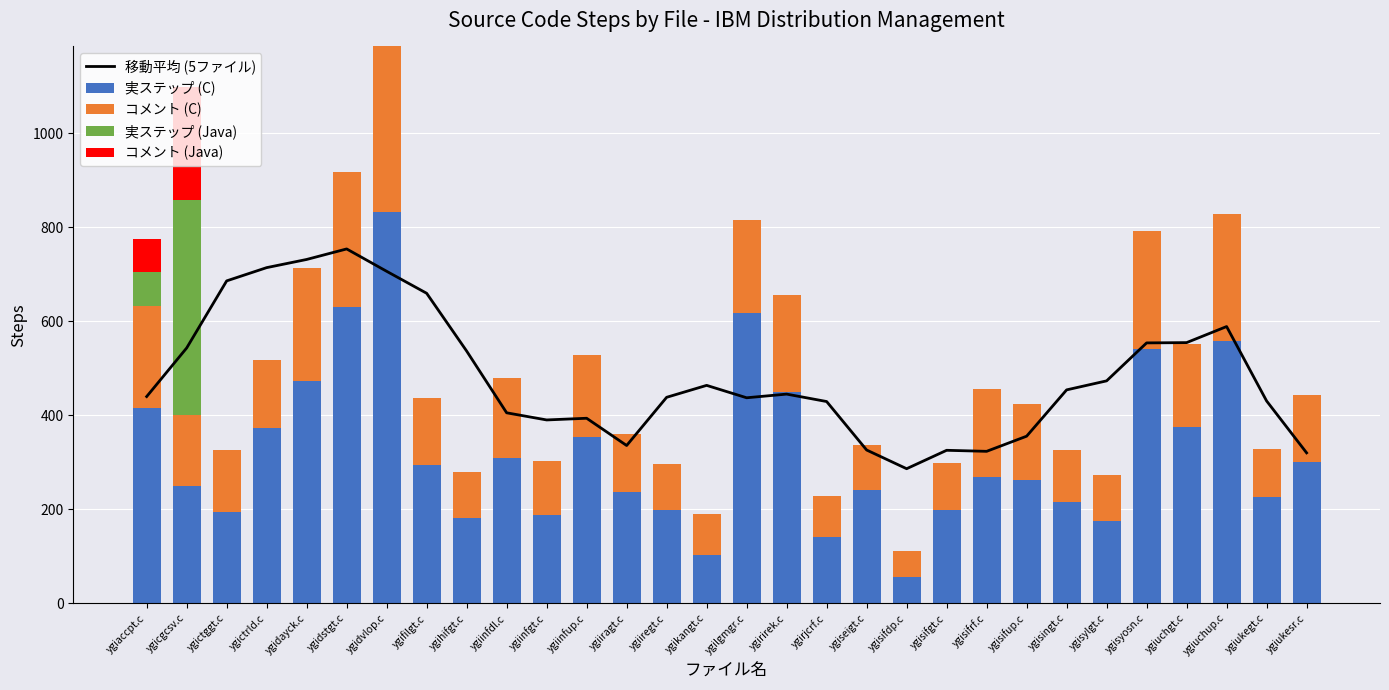

Rank the series at ygiaccpt.c from lowest to highest value.

コメント (Java), 実ステップ (Java), コメント (C), 実ステップ (C), 移動平均 (5ファイル)